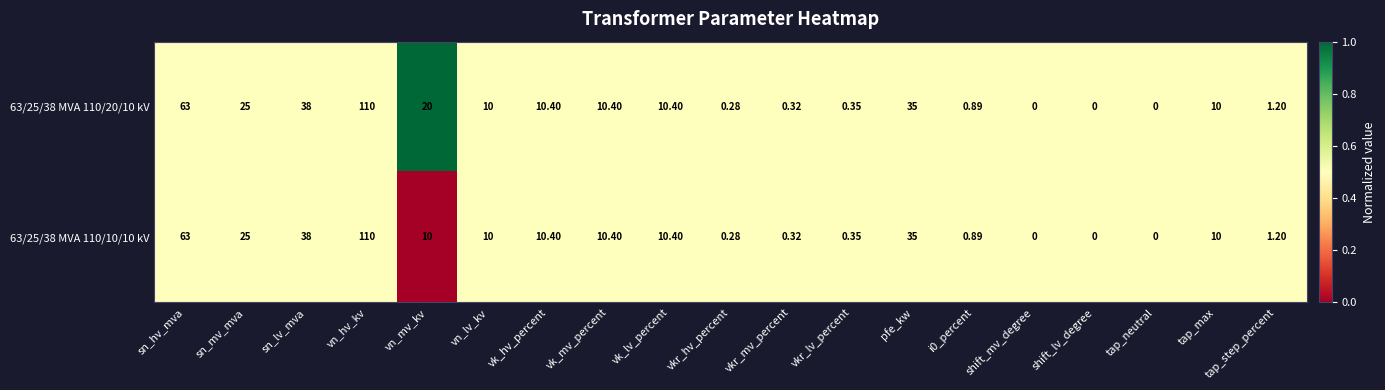

How many data points does each series have?

19